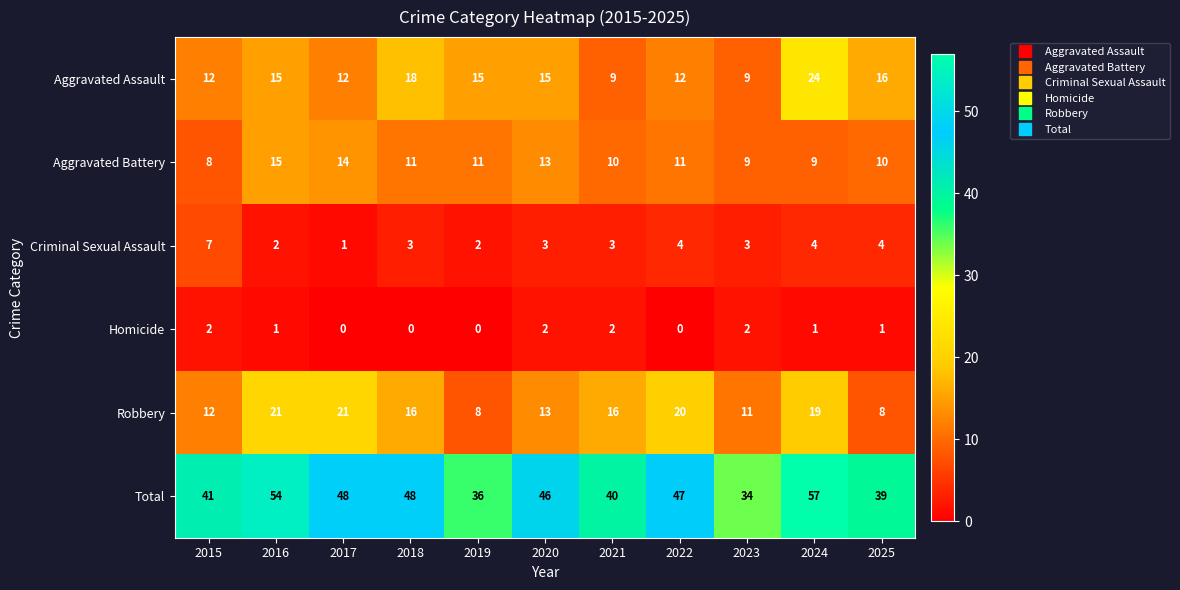

How many distinct data groups are displayed?

6